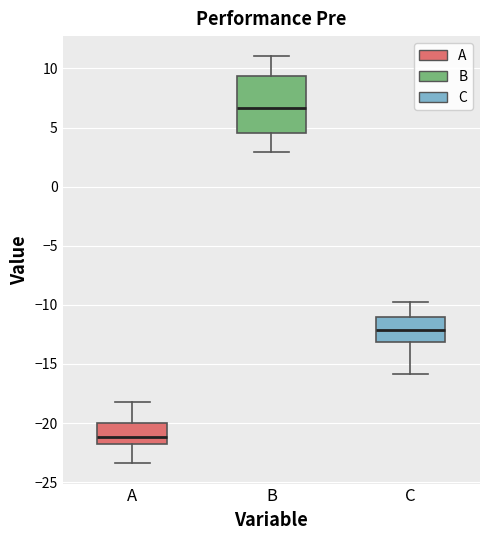

Reading left to right, read every box against the y-axis: the position of its median line, the range the box covers, and the ends of its whiskers. The values are not printed on the chart, so give them approximately, as read against the axis.

A: median -21.0, box -22.0 to -20.0, whiskers -23.5 to -18.0
B: median 6.5, box 4.5 to 9.5, whiskers 3.0 to 11.0
C: median -12.0, box -13.0 to -11.0, whiskers -16.0 to -10.0